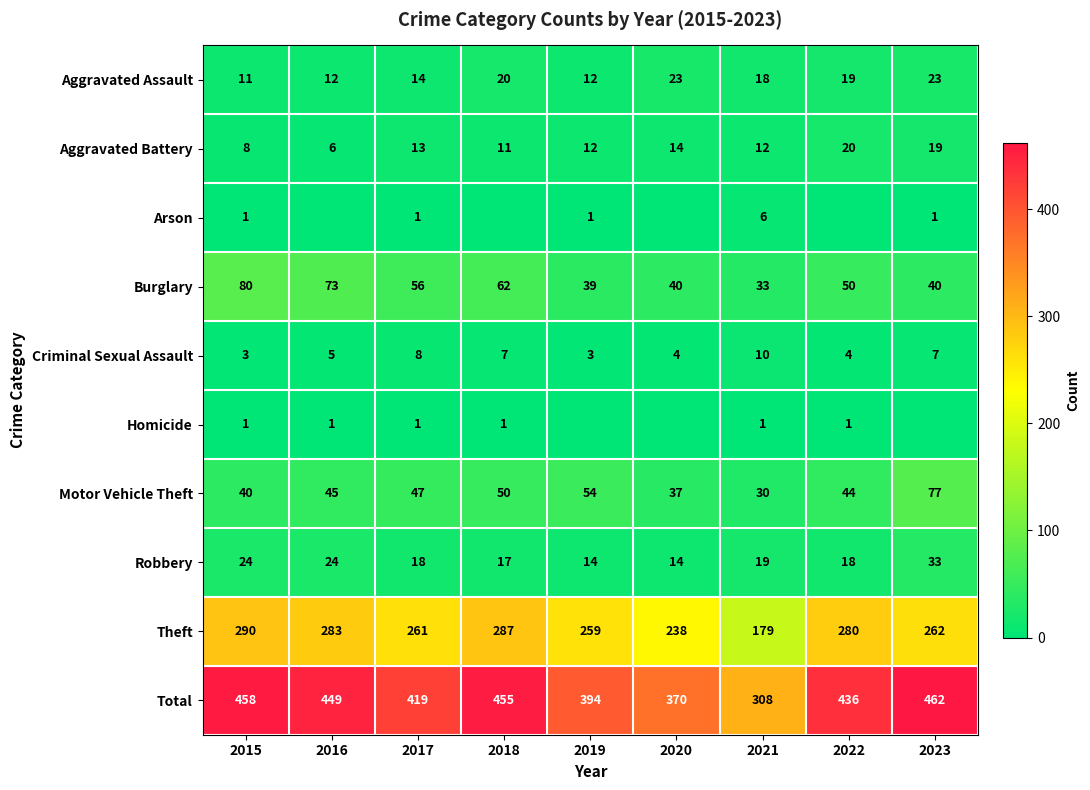

The Aggravated Battery series shows 13 at 2017. True or false?

True